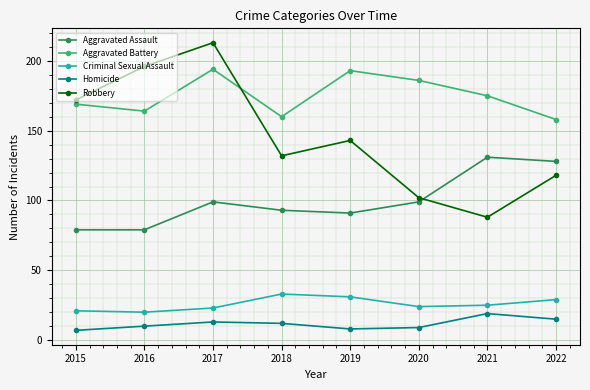

What is the difference between the Aggravated Assault values at 2017 and 2015?

20